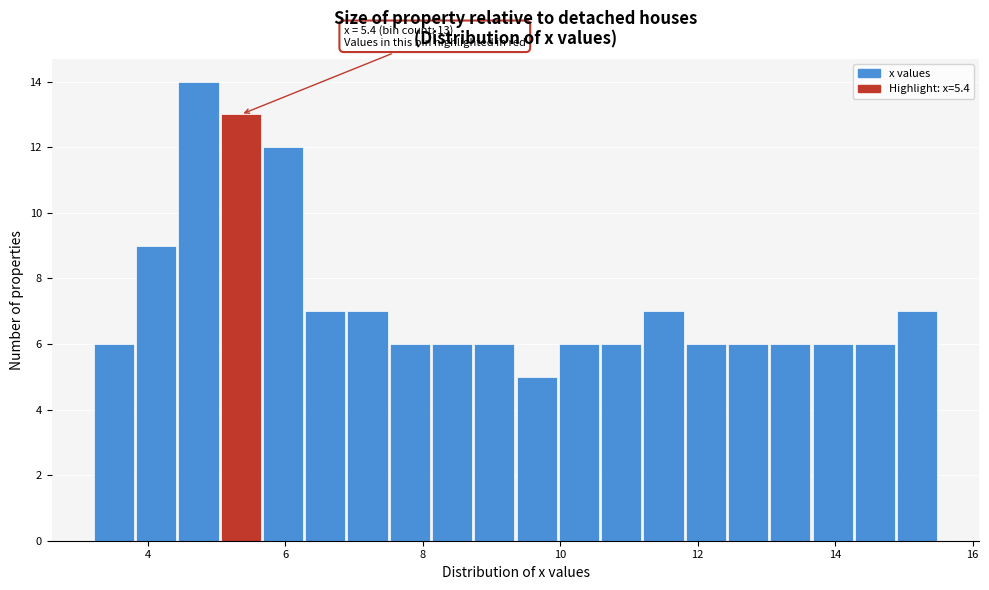

Around what value on the x-axis is the tallest bar? Give the approximate position of its centre, as read against the axis.

4.8